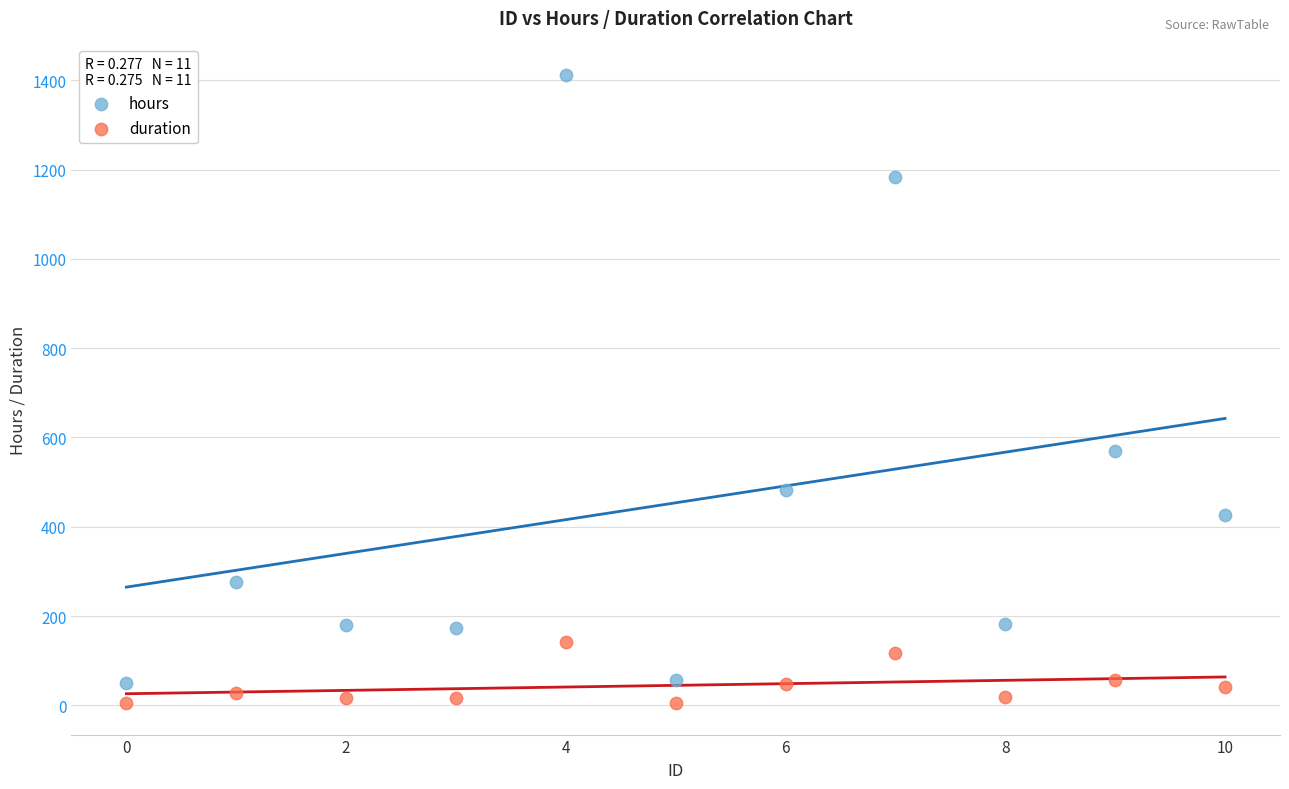

Which series contains the lowest Y value?

duration